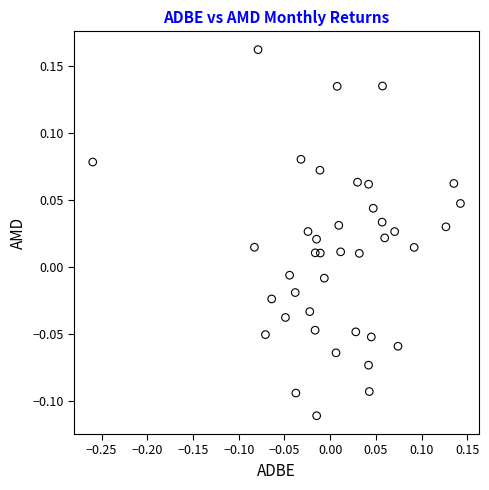

What is the range of X values (max minus min)?

0.4